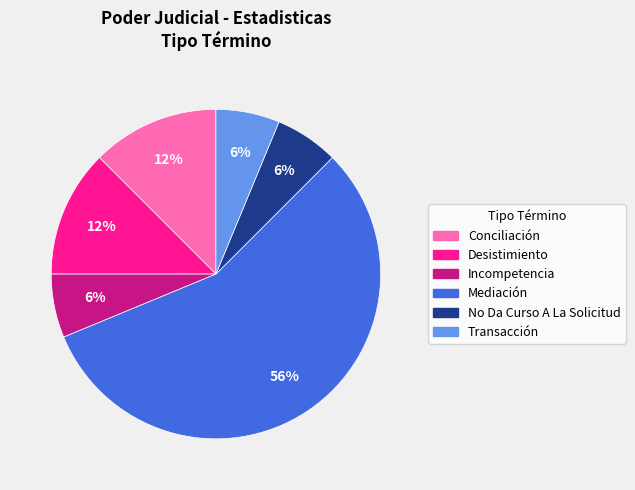

Which slice is the largest?

Mediación